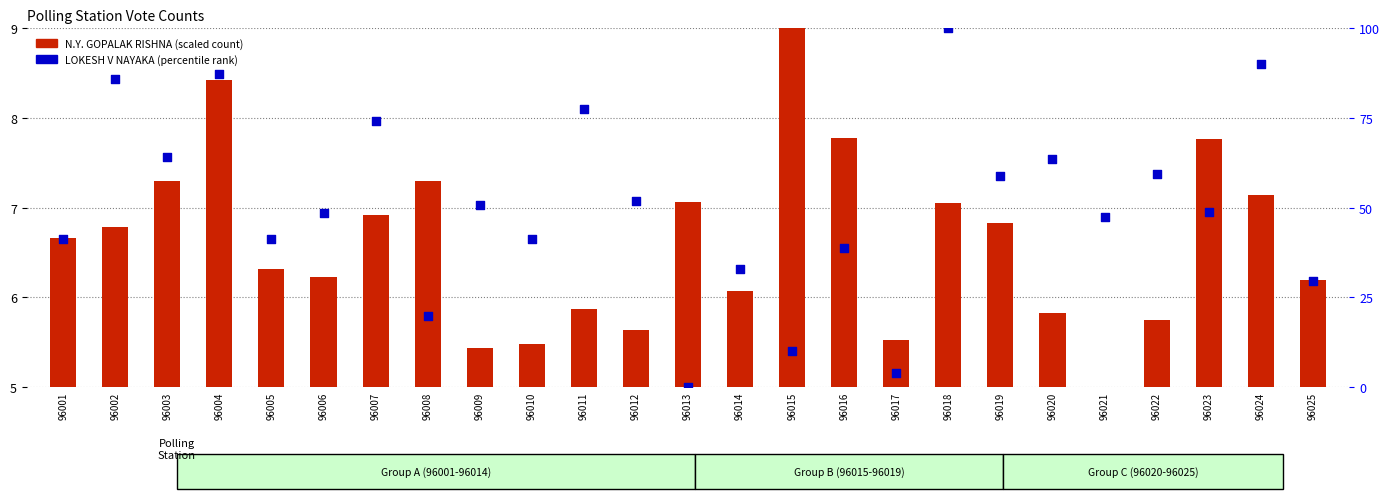

What is the total value across all series at 96022?

65.2